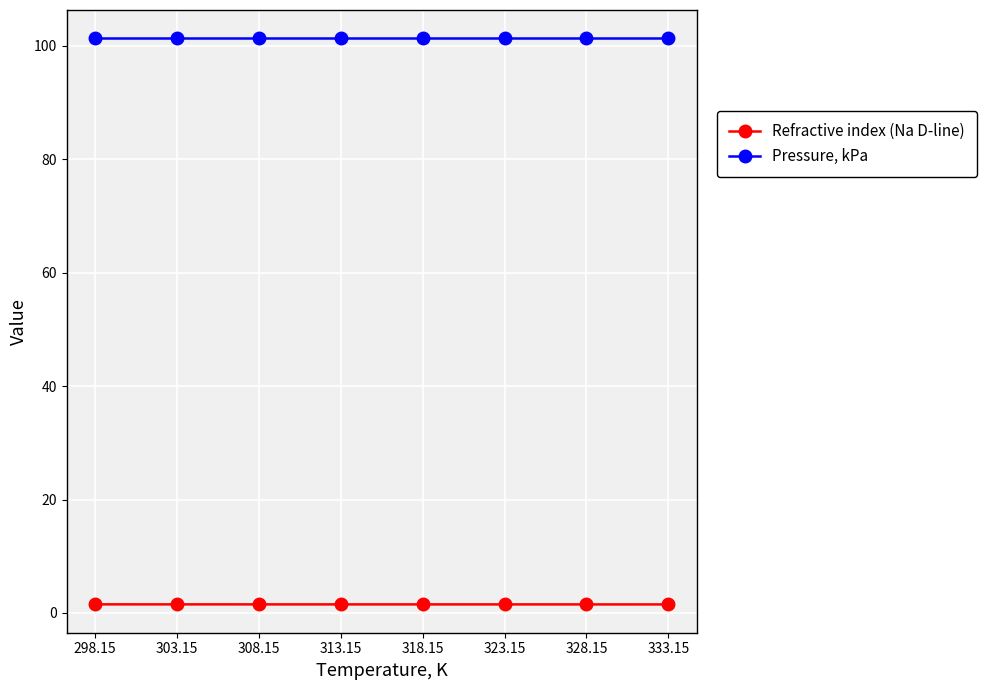

What is the value of the Pressure, kPa point at the 4th from the left?

101.3